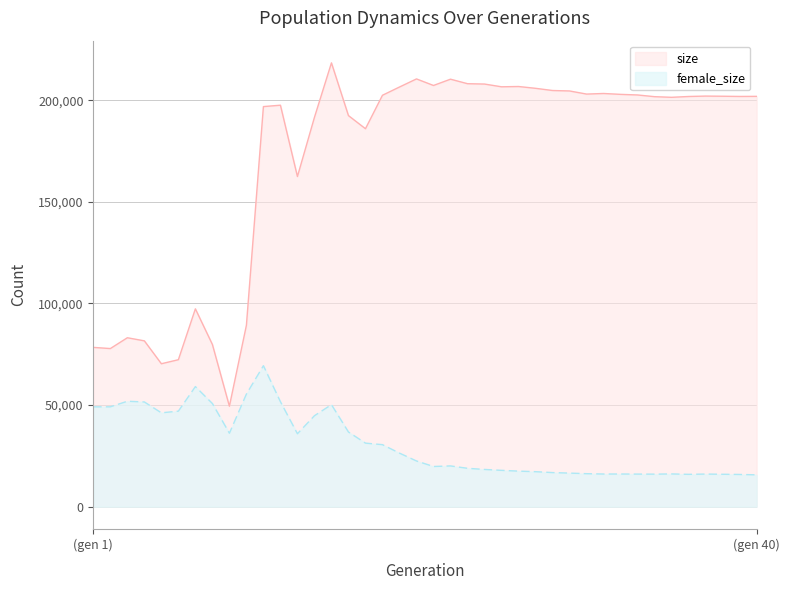

At (gen 1), list the series in order from smallest to largest.

female_size, size